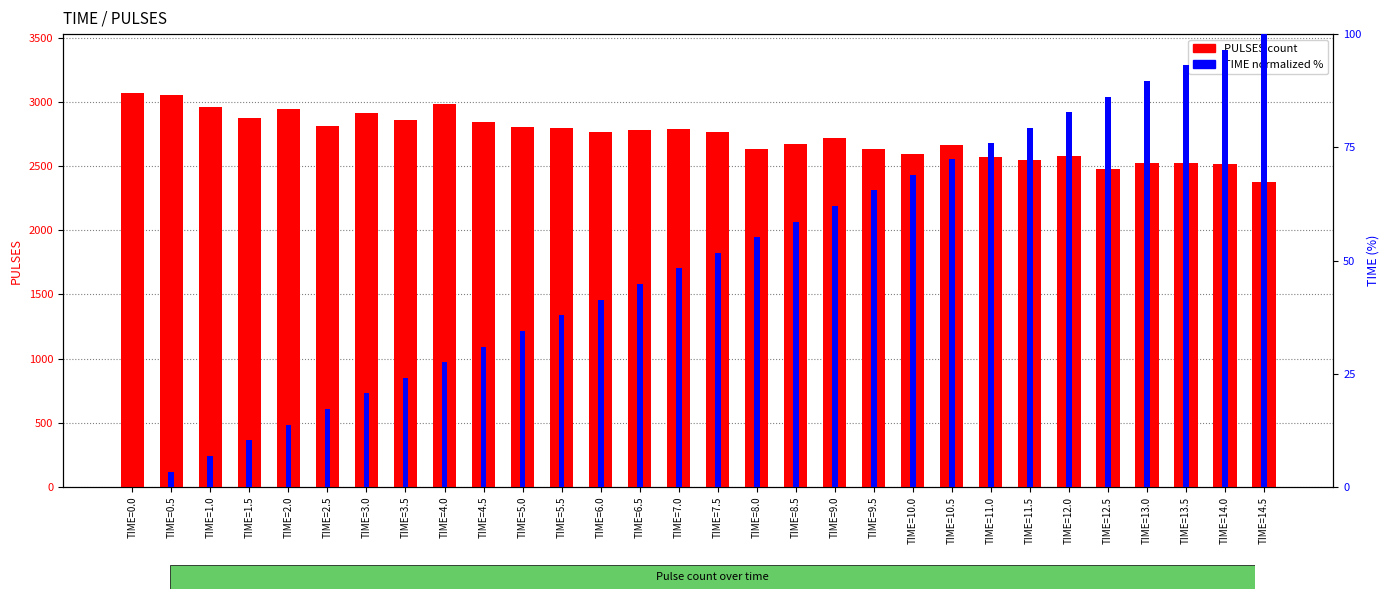

Is the value of PULSES at TIME=6.5 greater than the value of TIME (normalized %) at TIME=11.0?

Yes